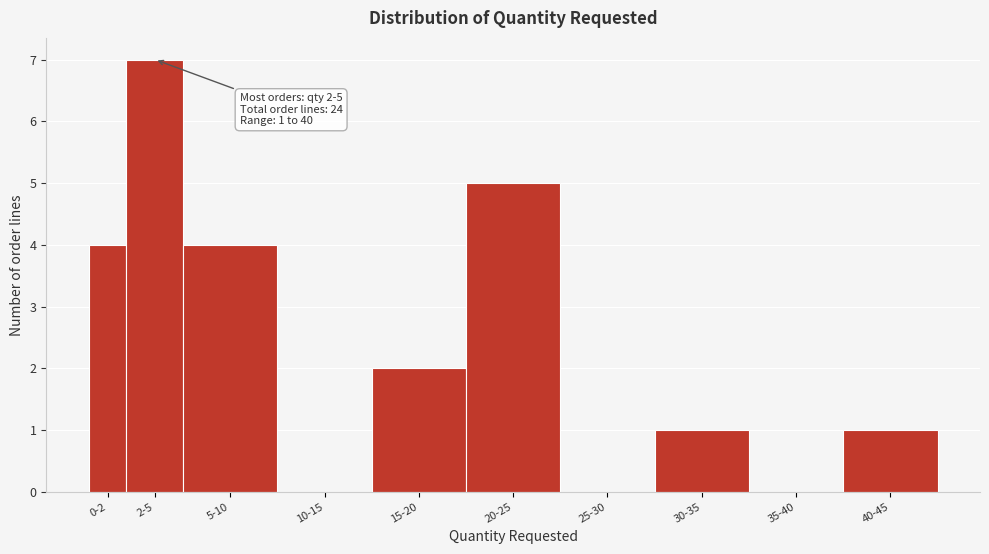

Reading left to right, list all the values displayed in this chart.

0-2=4	2-5=7	5-10=4	10-15=0	15-20=2	20-25=5	25-30=0	30-35=1	35-40=0	40-45=1